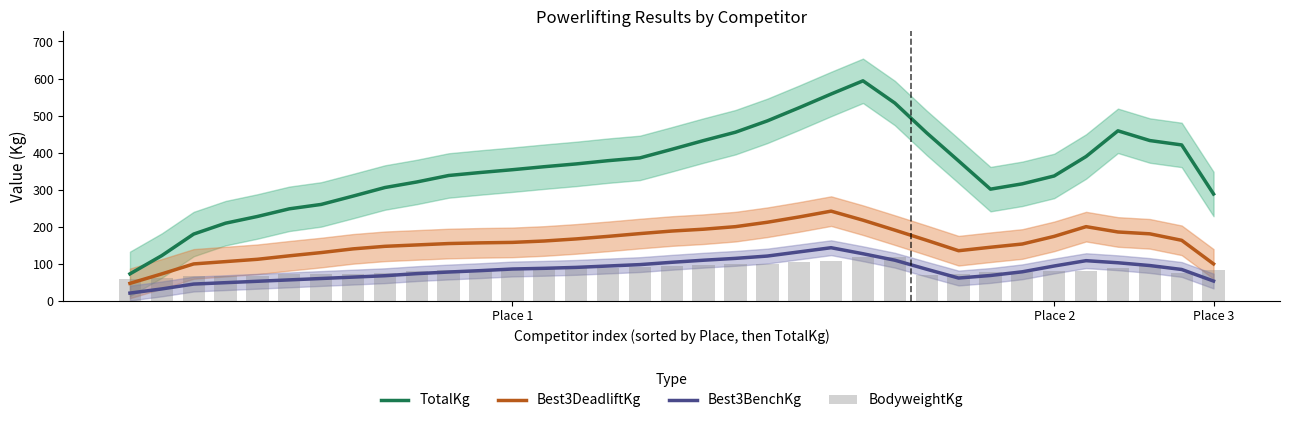

What is the spread (max minus min) of values at 22?

450.9